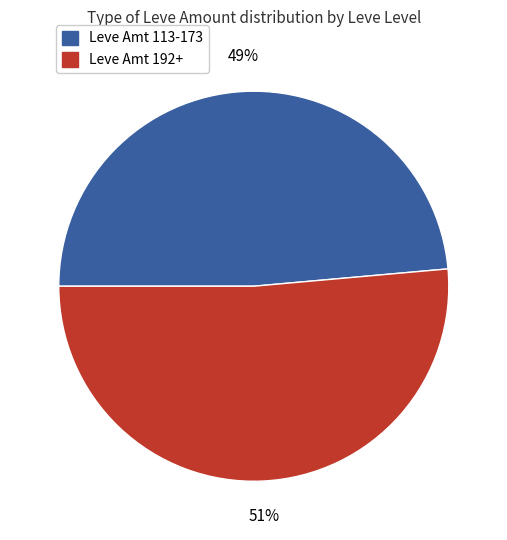

To the nearest percent, what is the average slice percentage?

50%